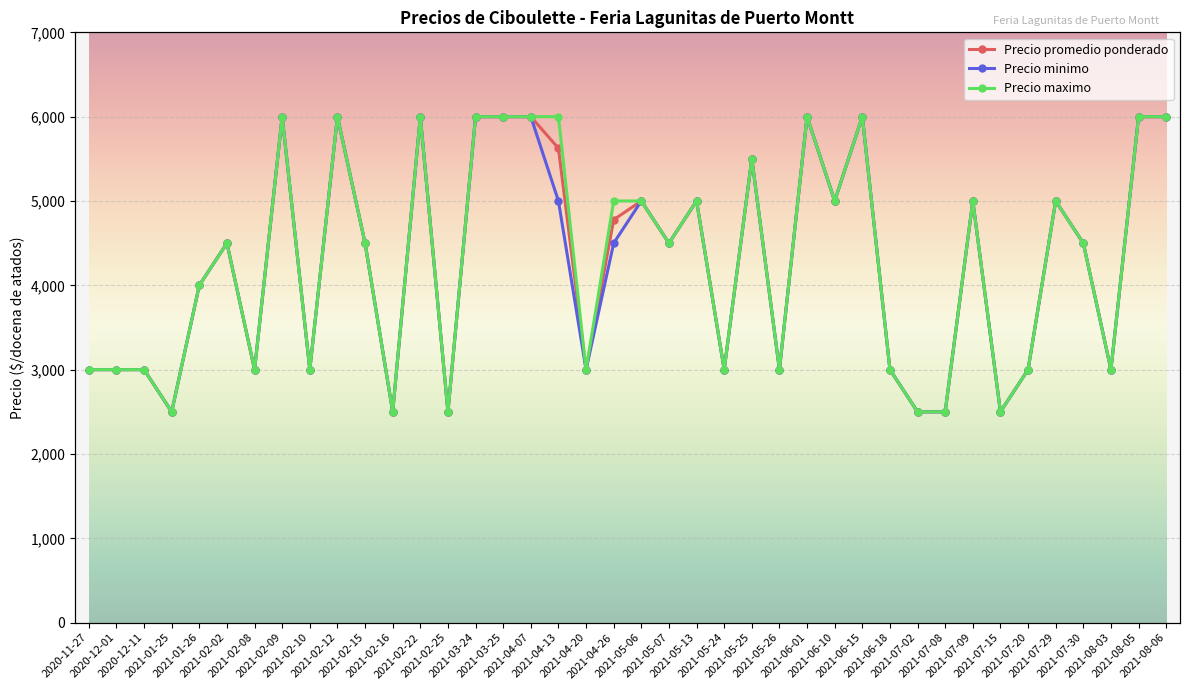

Which series has the largest total across all categories?

Precio maximo